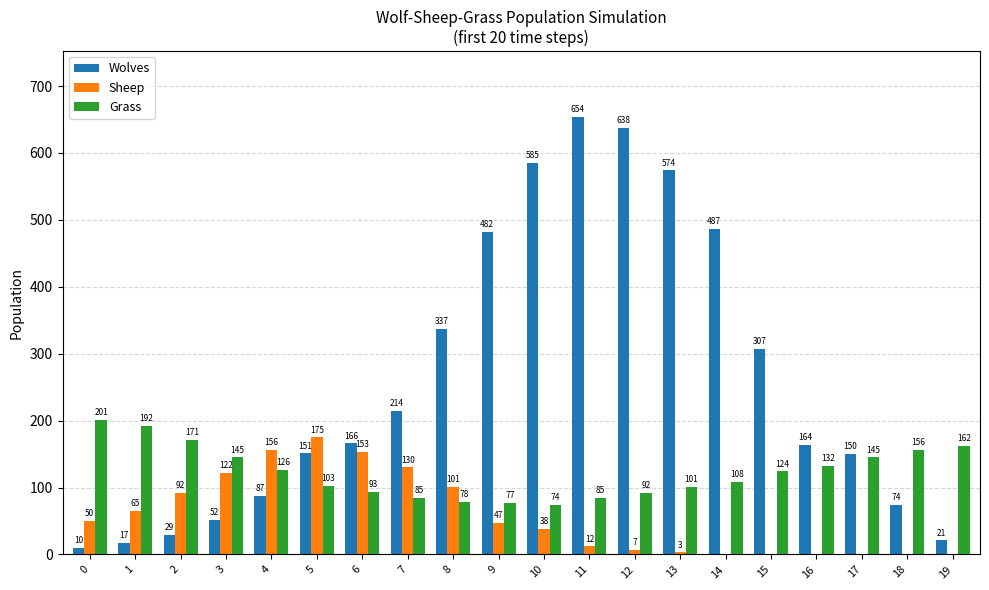

What value does the Sheep series have at 3, to the nearest 50?

100